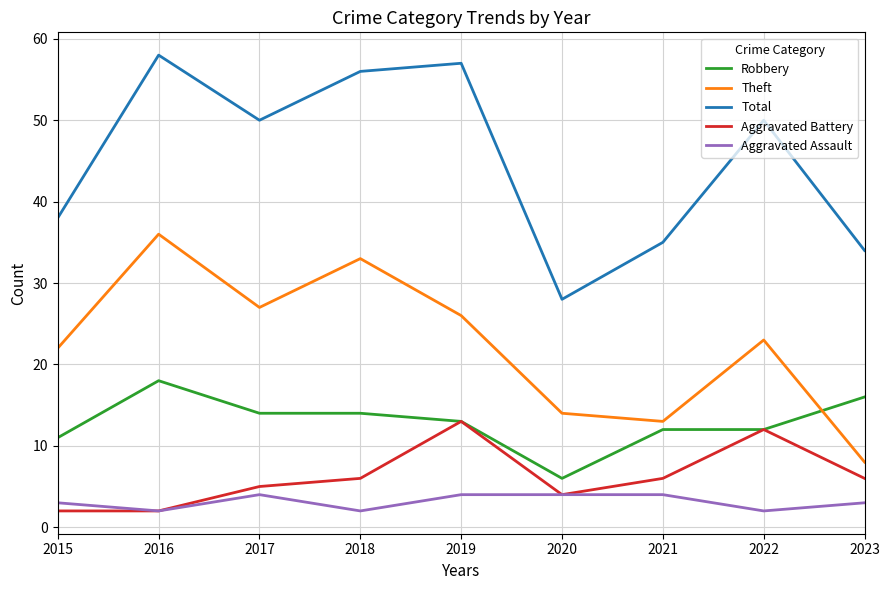

Reading left to right, list all the values displayed in this chart.

Robbery: 2015=11	2016=18	2017=14	2018=14	2019=13	2020=6	2021=12	2022=12	2023=16
Theft: 2015=22	2016=36	2017=27	2018=33	2019=26	2020=14	2021=13	2022=23	2023=8
Total: 2015=38	2016=58	2017=50	2018=56	2019=57	2020=28	2021=35	2022=50	2023=34
Aggravated Battery: 2015=2	2016=2	2017=5	2018=6	2019=13	2020=4	2021=6	2022=12	2023=6
Aggravated Assault: 2015=3	2016=2	2017=4	2018=2	2019=4	2020=4	2021=4	2022=2	2023=3